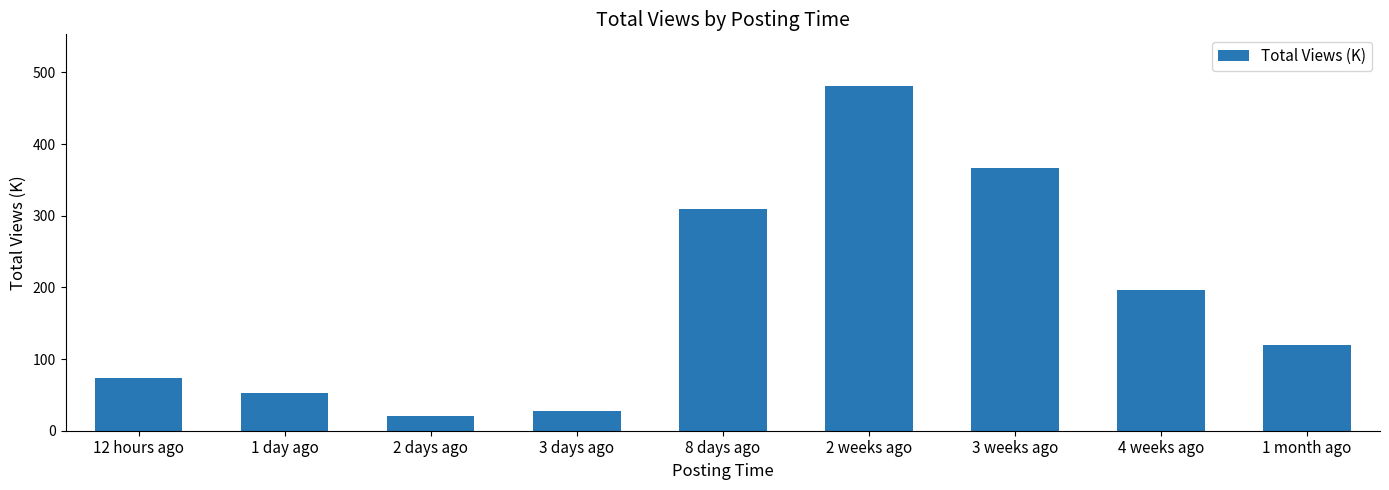

Reading left to right, transcribe all the data shown in this chart.

74	52	21	27	309	481	367	196	119